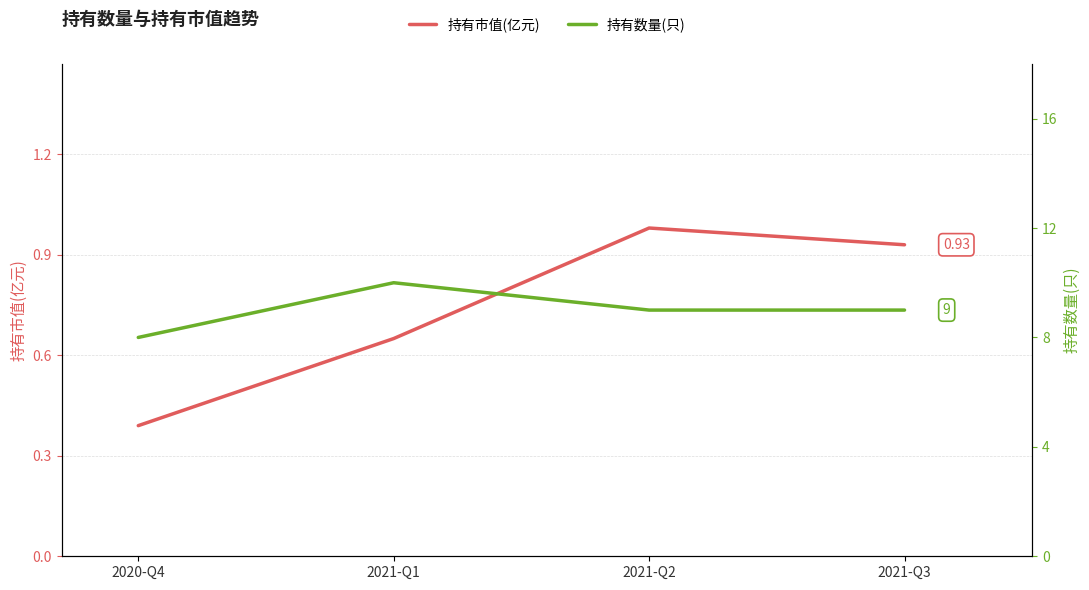

Which category has the lowest value in the 持有市值(亿元) series?

2020-Q4